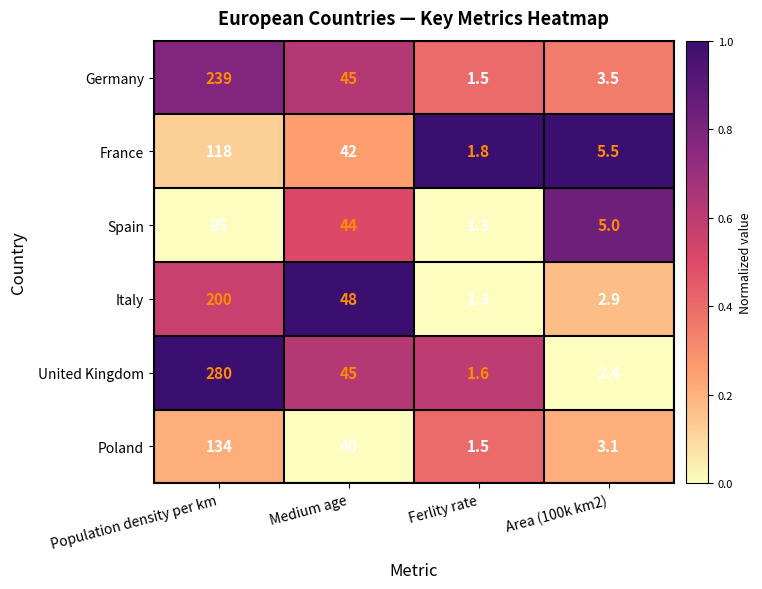

What is the spread (max minus min) of values at Population density per km?

185.0